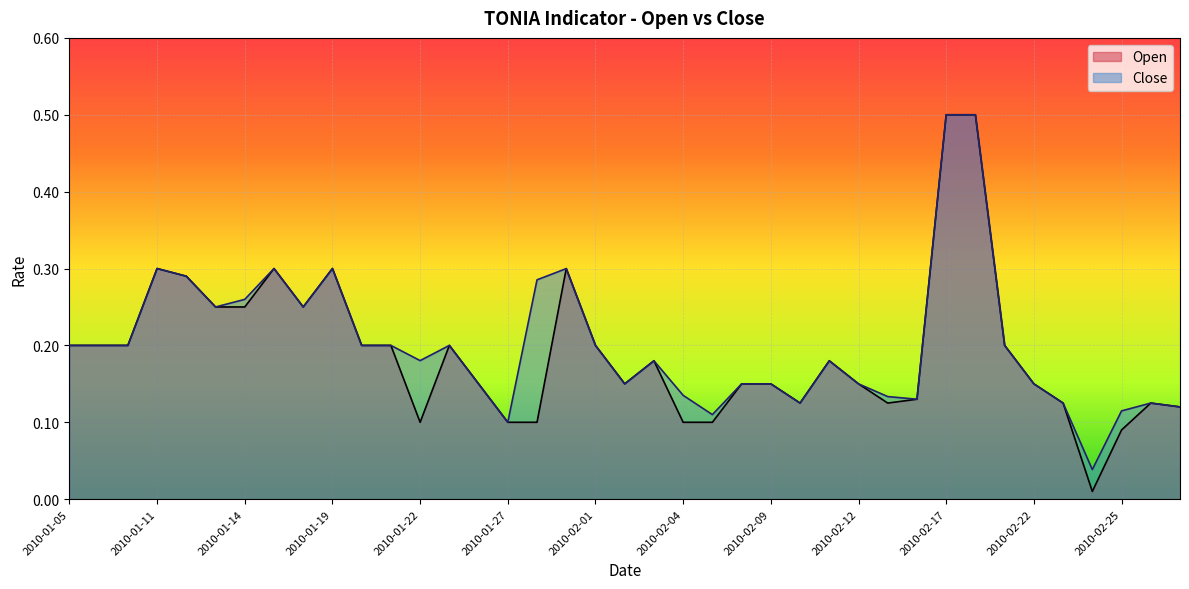

True or false: Open and Close cross at least once.

False